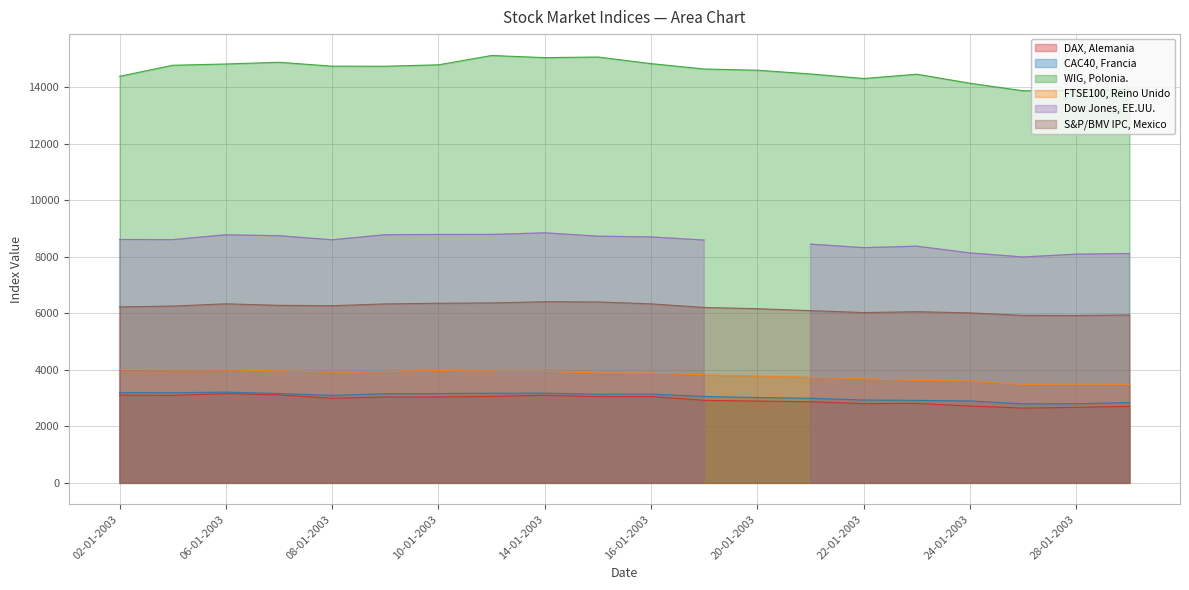

True or false: FTSE100, Reino Unido has a value of 3957.4 at 07-01-2003.

True